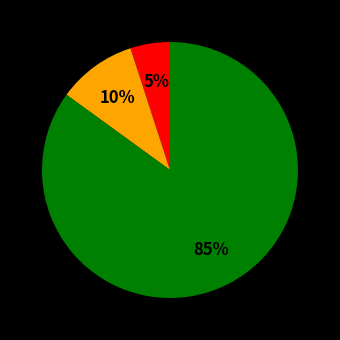

Is there any slice that represents more than half of the pie?

Yes